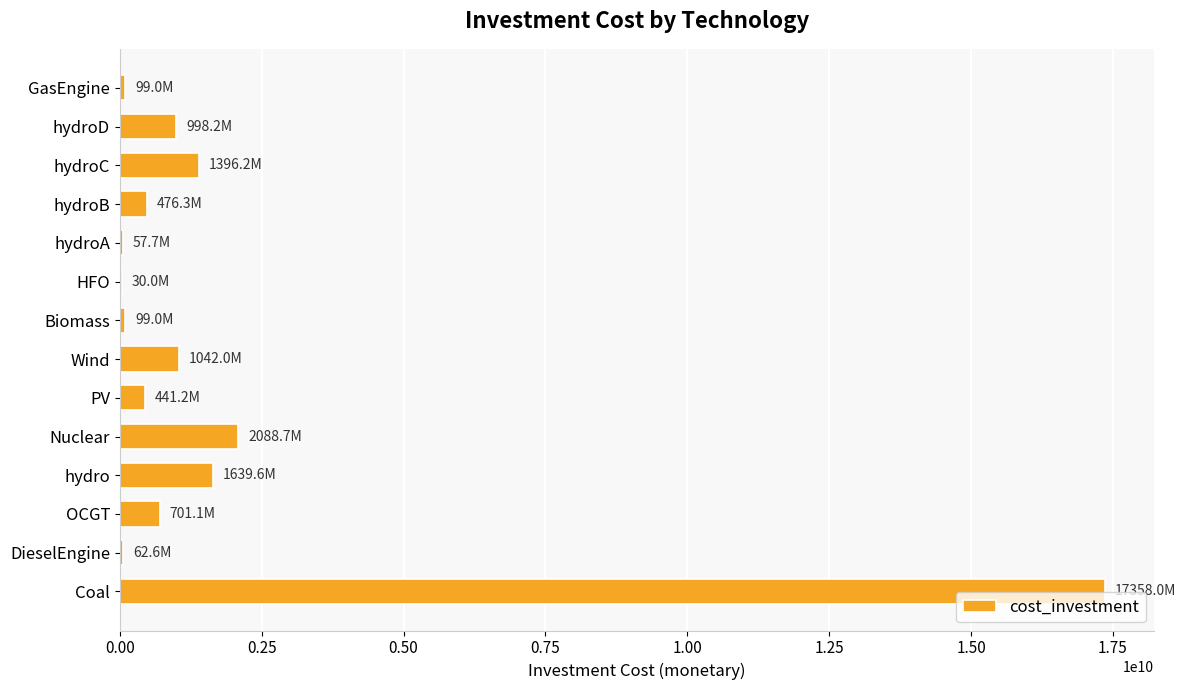

At which category does the chart reach its peak across all series?

Coal